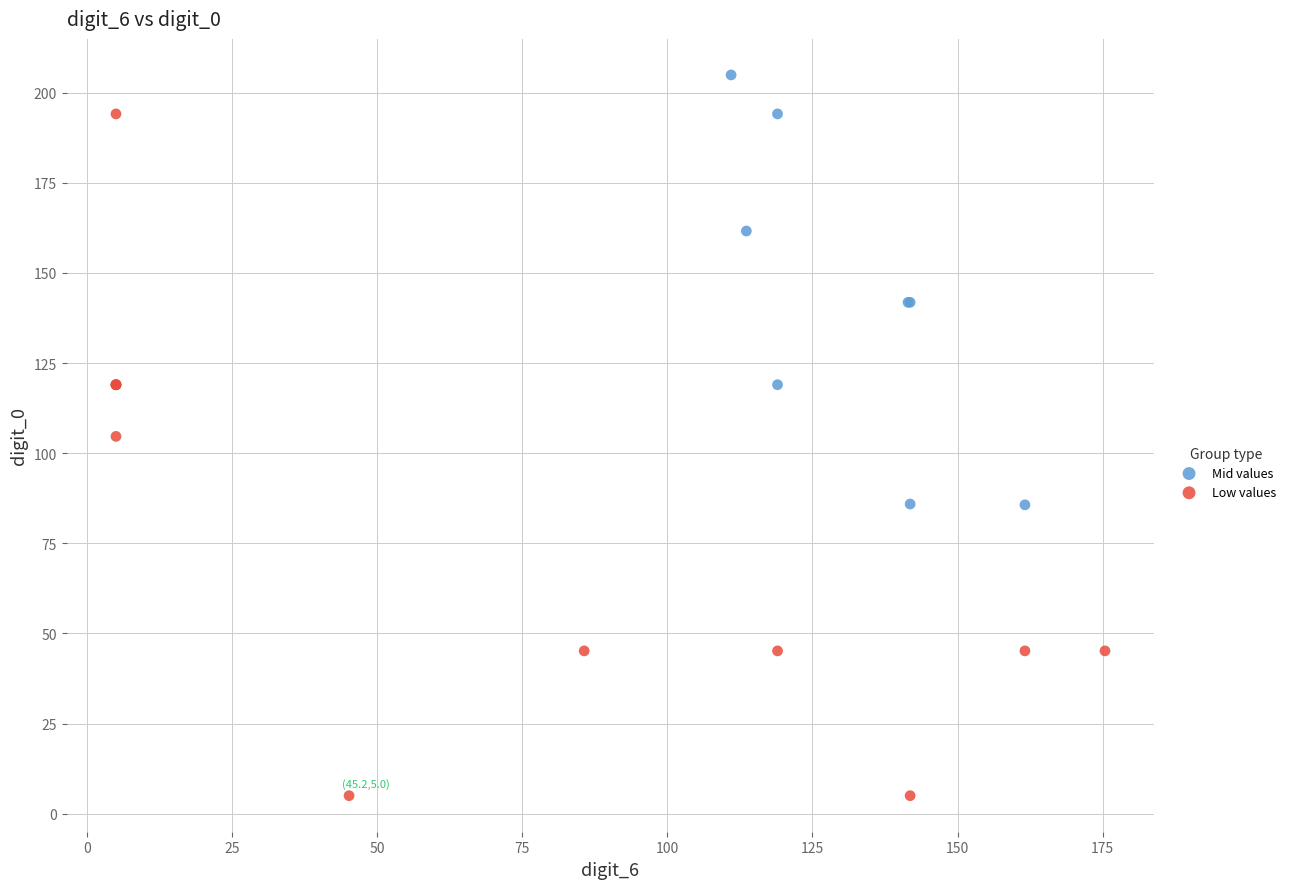

Which series contains the highest Y value?

Mid values